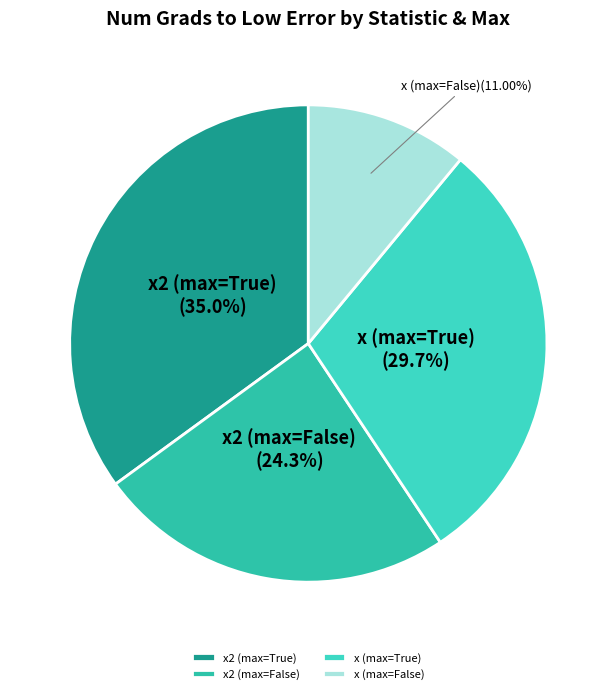

To the nearest percent, what is the difference between the x (max=False) and x2 (max=True) slice percentages?

24%